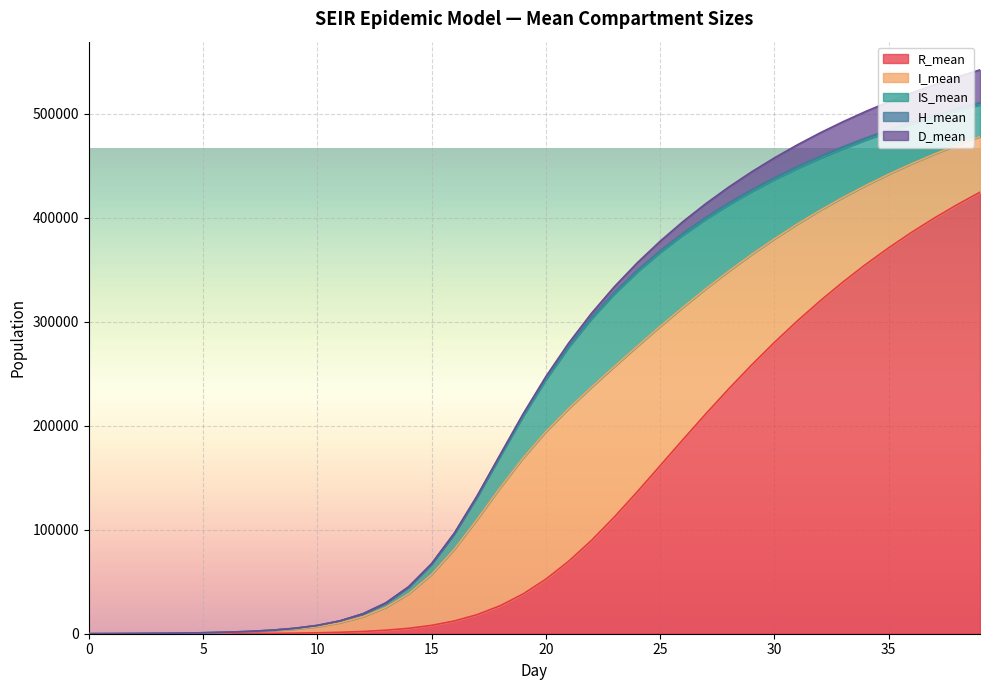

What are all the series names shown in the legend?

R_mean, I_mean, IS_mean, H_mean, D_mean